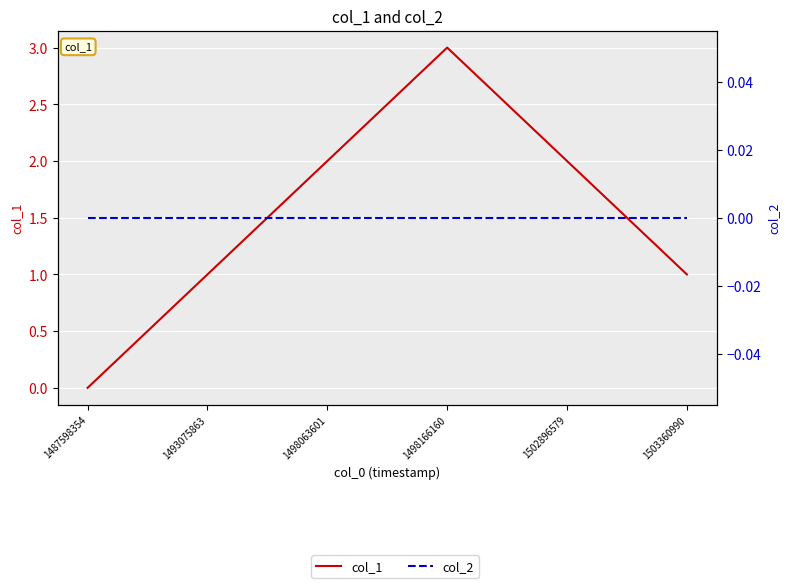

What is the difference between the highest and lowest values at 1502896579?

2